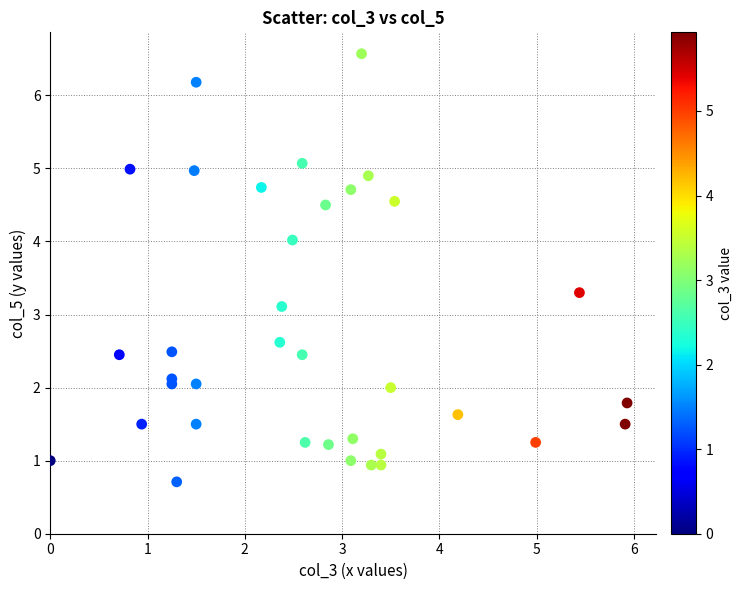

What is the range of X values (max minus min)?

5.9